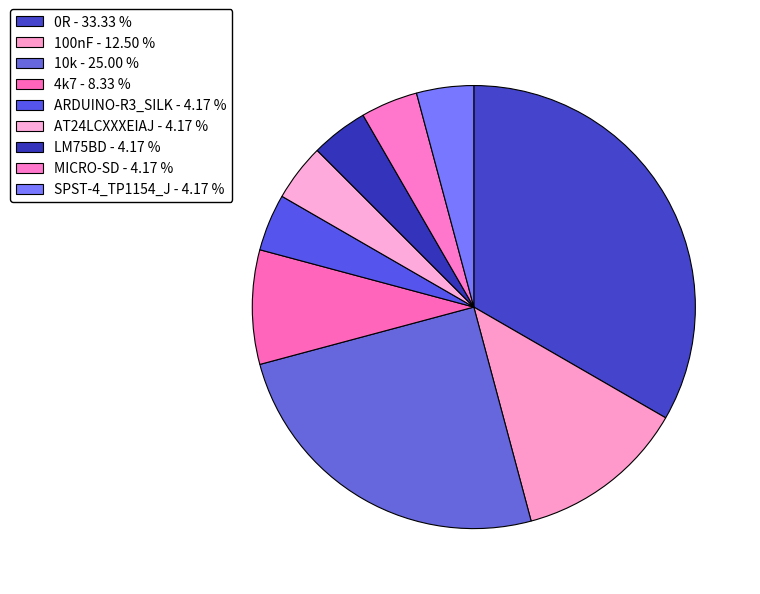

How many slices are in this pie chart?

9